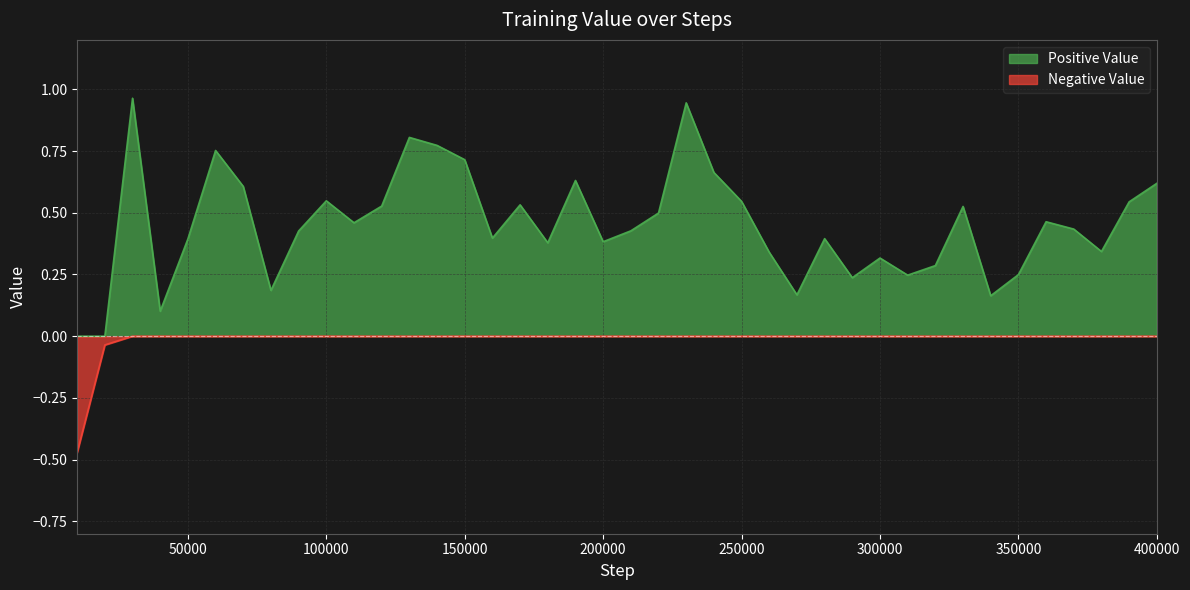

At which label is the value closest to 0?

20000